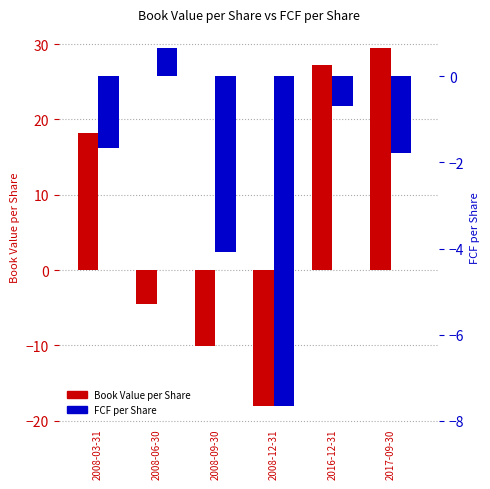

Rank the series by their average value, from lowest to highest.

FCF per Share, Book Value per Share